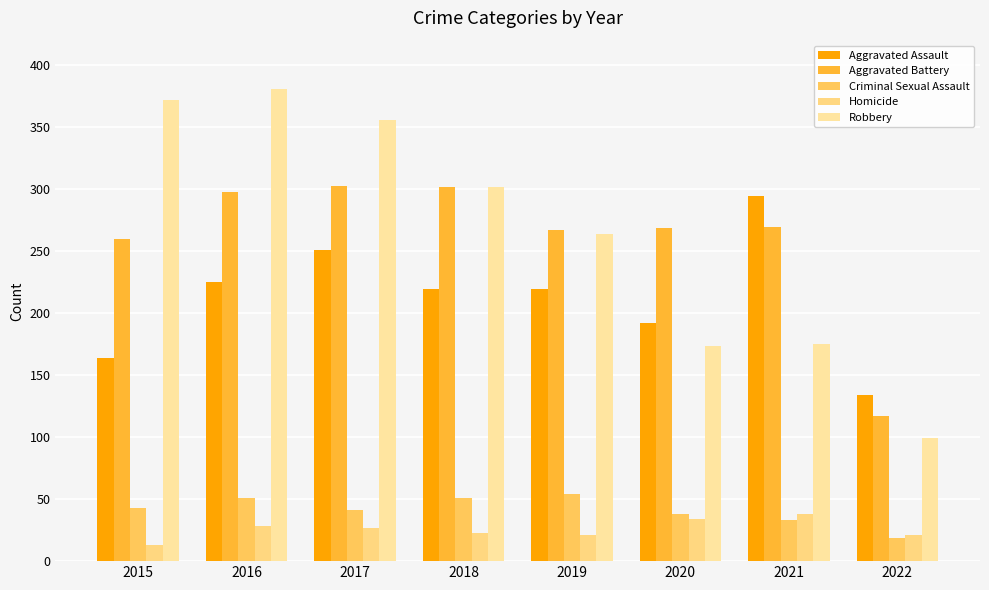

Does the chart contain any negative values?

No